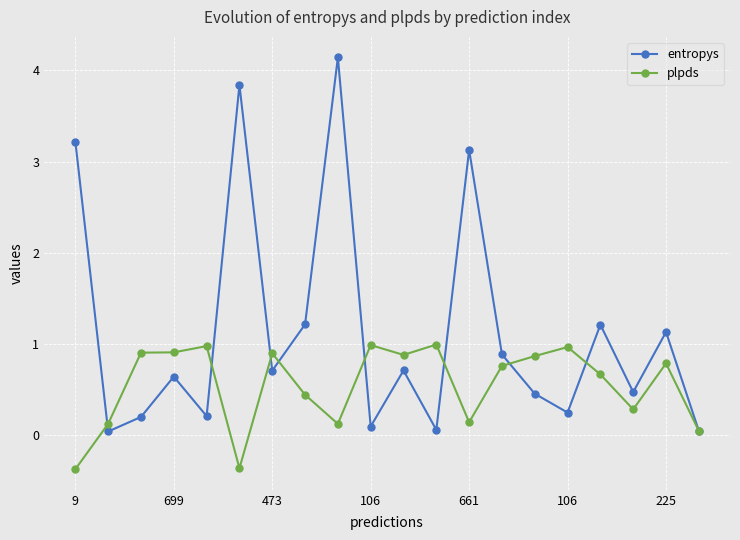

Which series has the largest total across all categories?

entropys